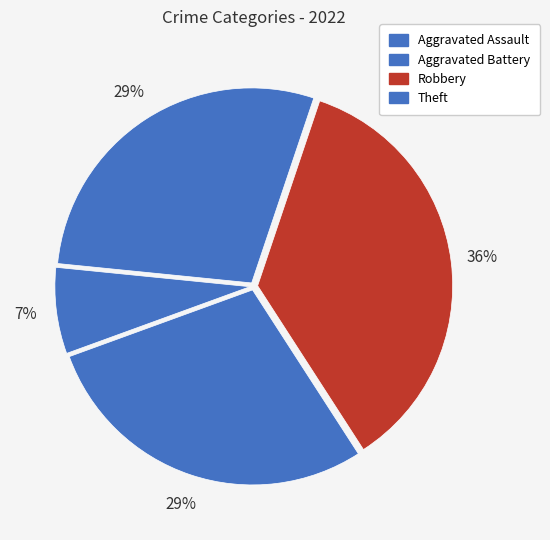

Which category has the biggest portion of the pie?

Robbery